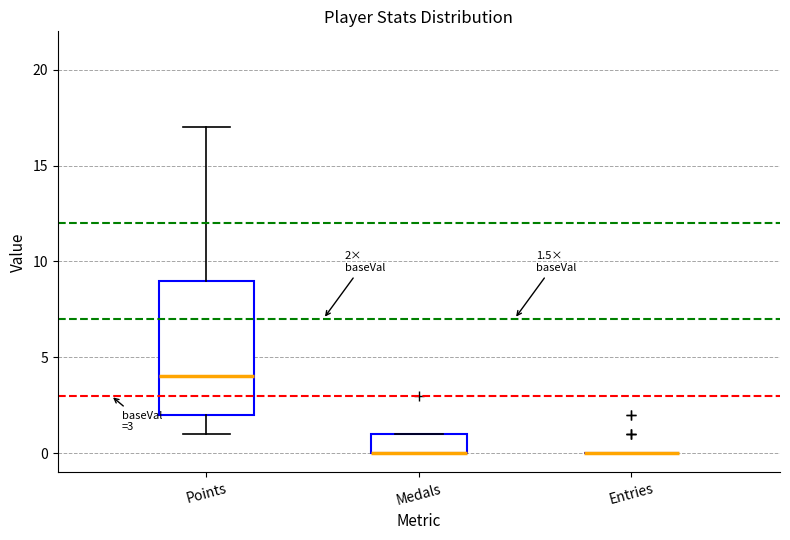

Comparing the boxes themselves (not the whiskers), which one is the tallest?

Points